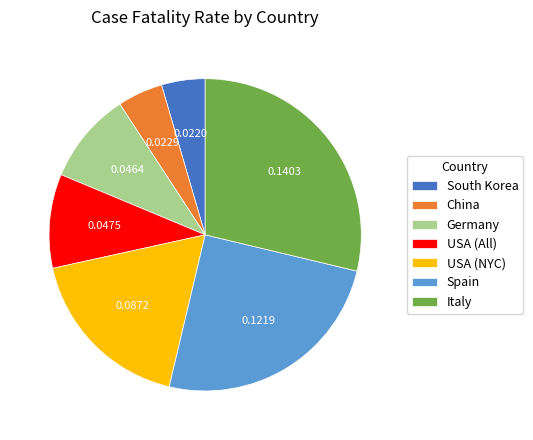

Is the sum of Germany and USA (NYC) greater than half?

No